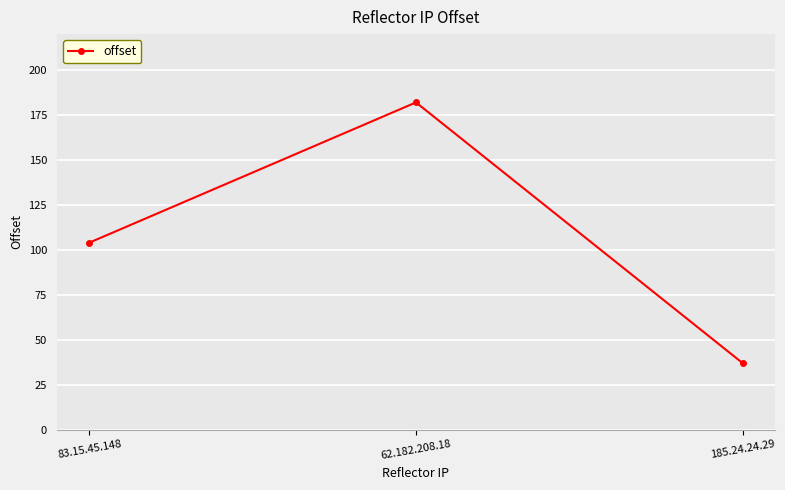

Reading left to right, what are all the values shown in this chart?

104	182	37